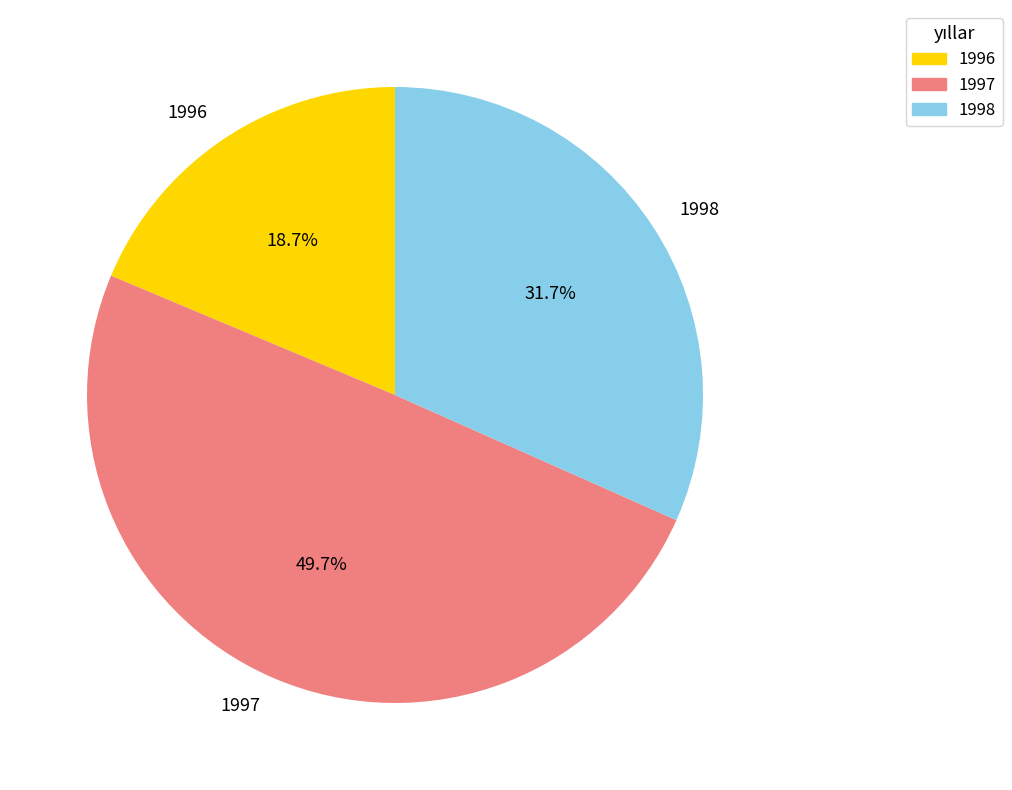

To the nearest percent, what percentage of the pie is 1996?

19%